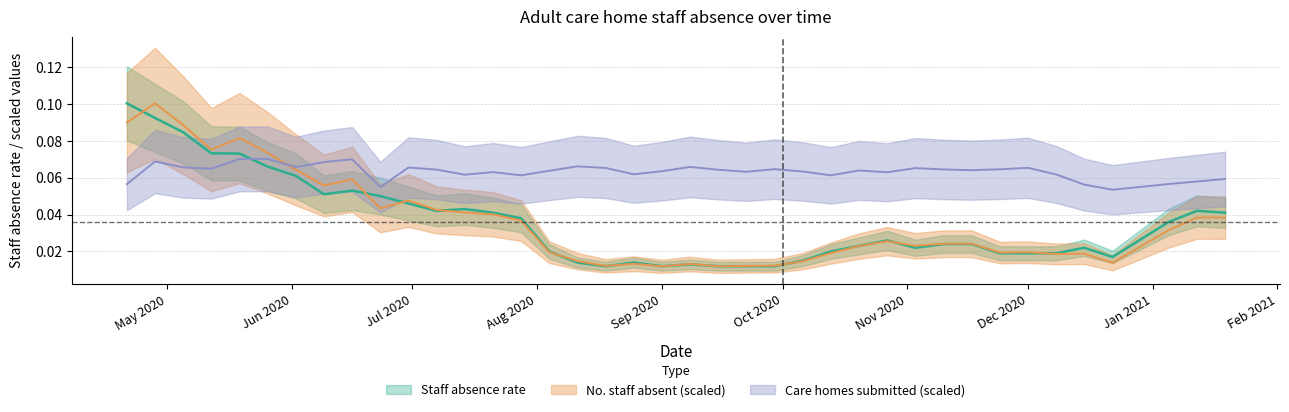

Which category has the highest value across all series?

May 2020